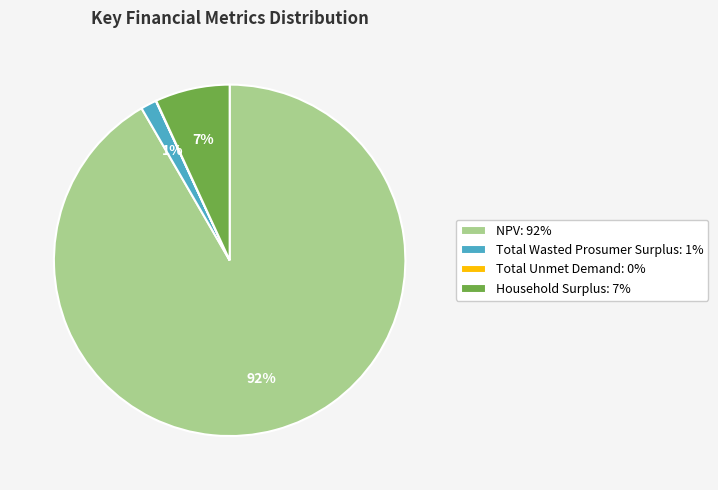

The NPV slice represents 92% of the pie. True or false?

True